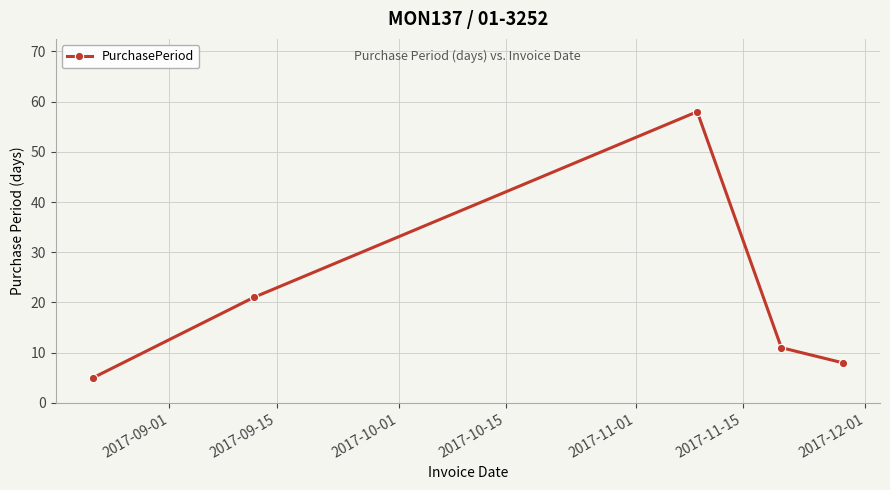

Does the chart have visible grid lines?

Yes